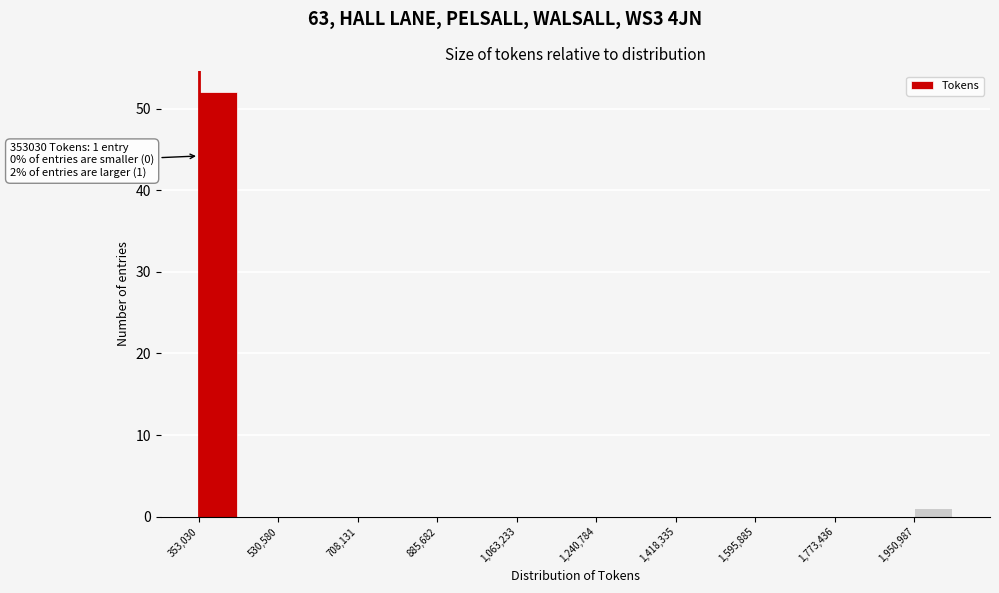

Over which range of the x-axis is the bar tallest?

360000 to 440000